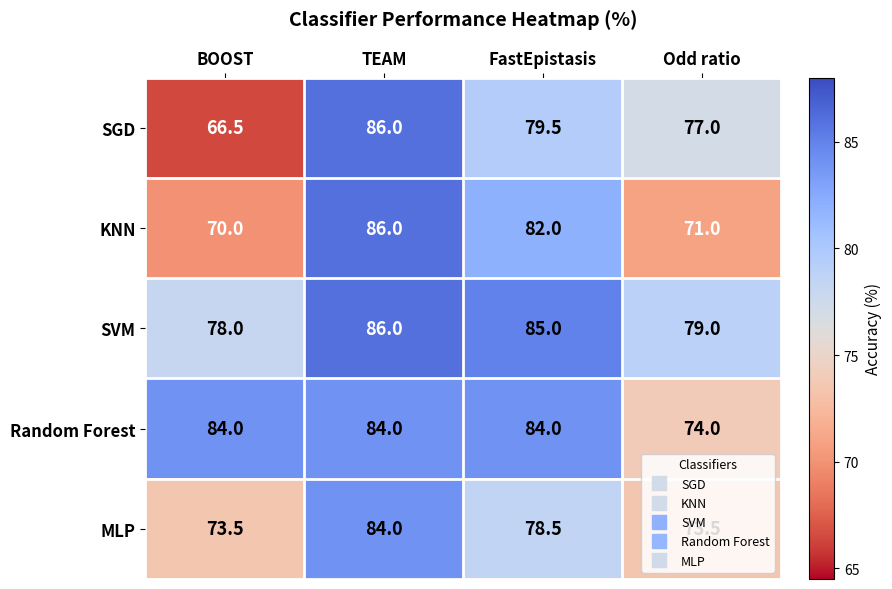

True or false: SGD has a value of 86.0 at TEAM.

True